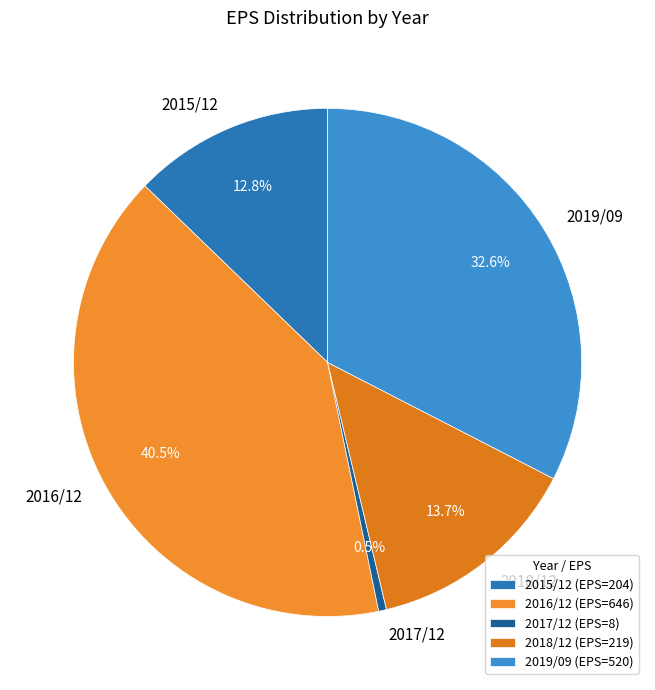

Does 2015/12 represent more than half of the total?

No